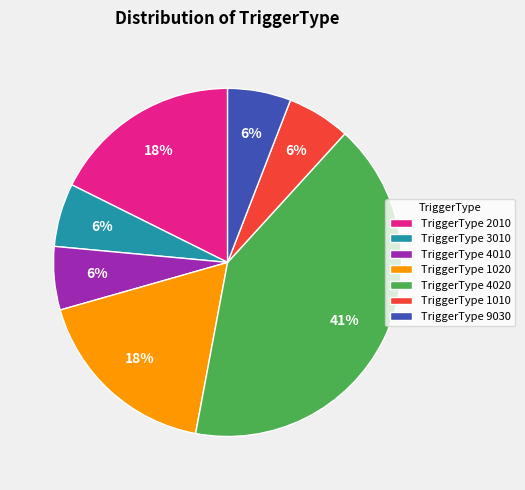

Do TriggerType 1020 and TriggerType 2010 together represent more than half of the pie?

No